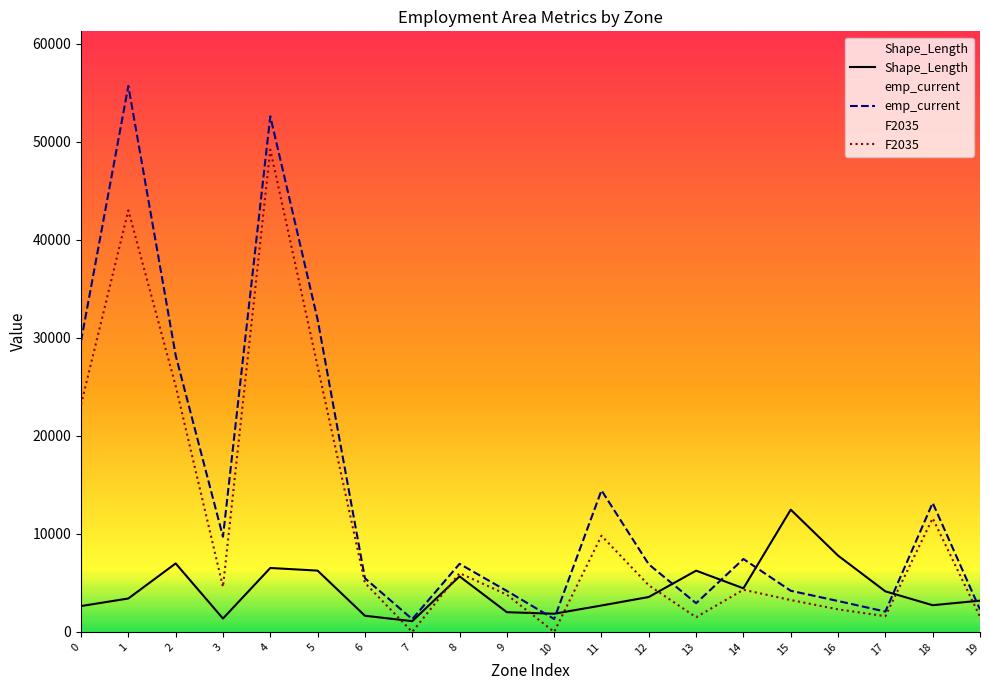

True or false: Shape_Length has a value of 950.9 at 9.

False